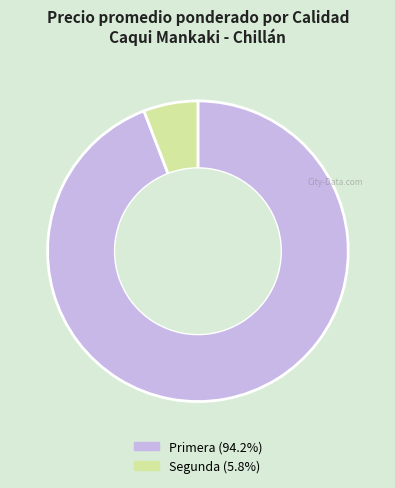

Is there any slice that represents more than half of the pie?

Yes